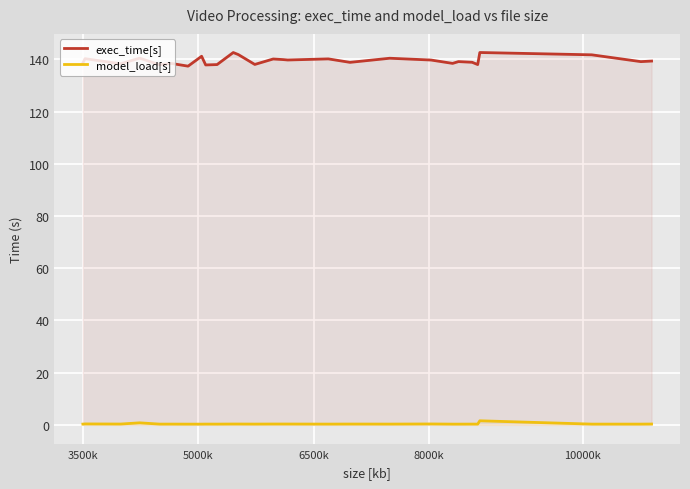

How many lines are shown in the chart?

2